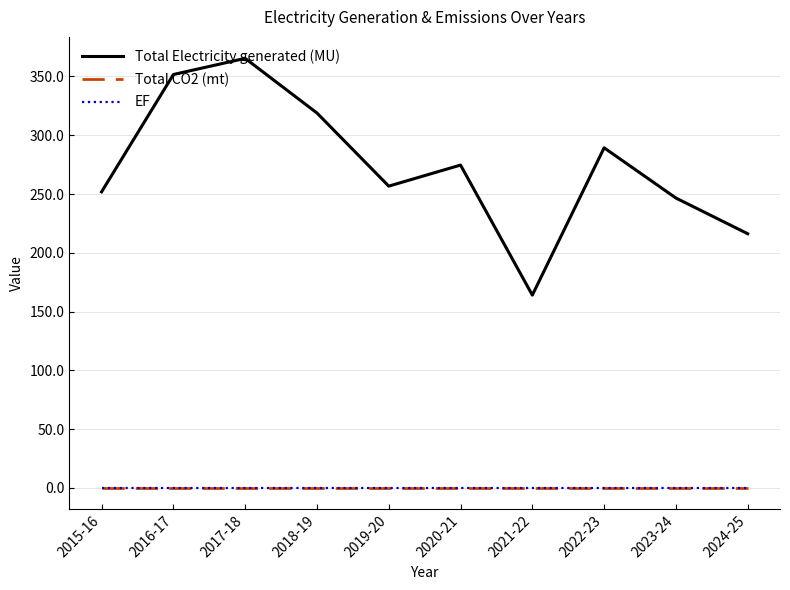

At which label is Total Electricity generated (MU) closest to 264?

2019-20